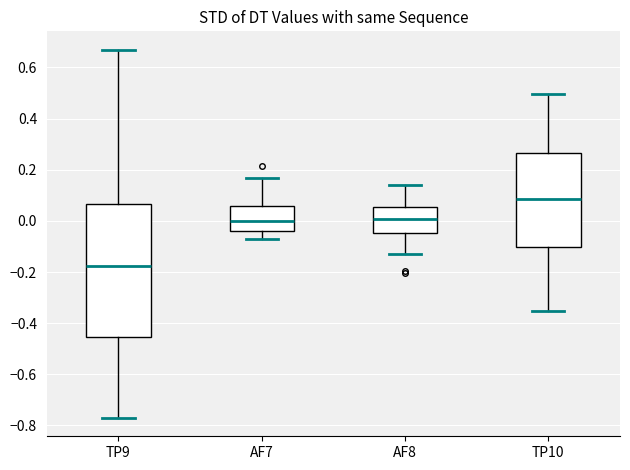

Where is the lower edge of the box for TP10 on the y-axis? The values are not printed on the chart, so give them approximately, as read against the axis.

-0.10